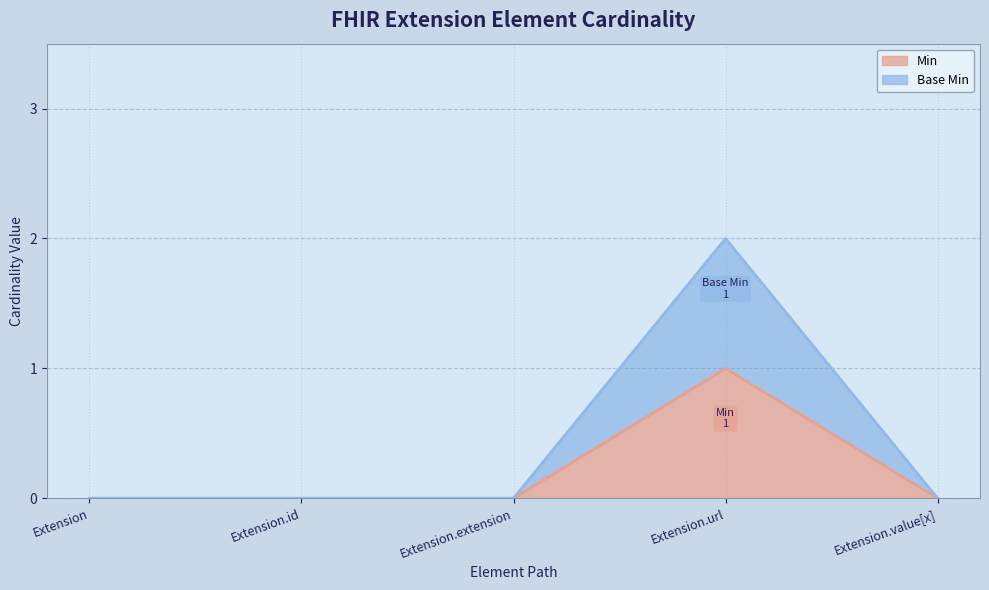

How many lines are shown in the chart?

2